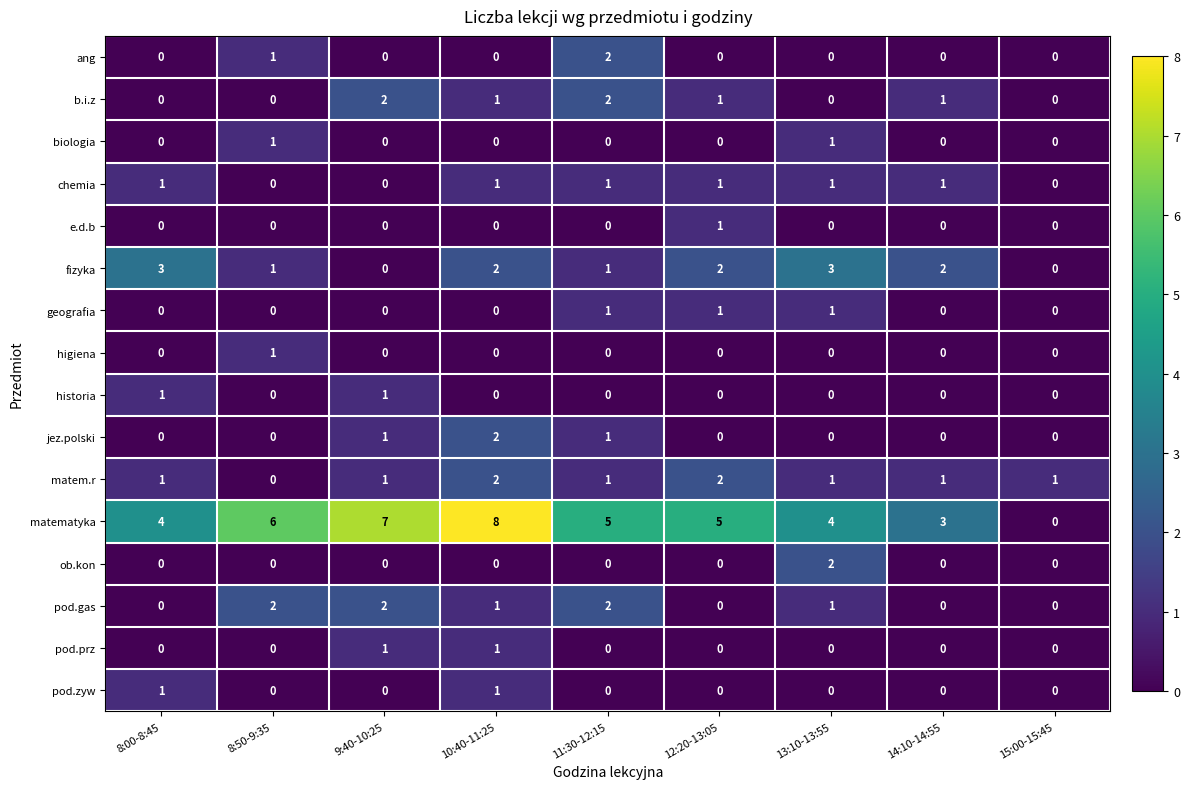

What is the difference between the highest and lowest values at 11:30-12:15?

5